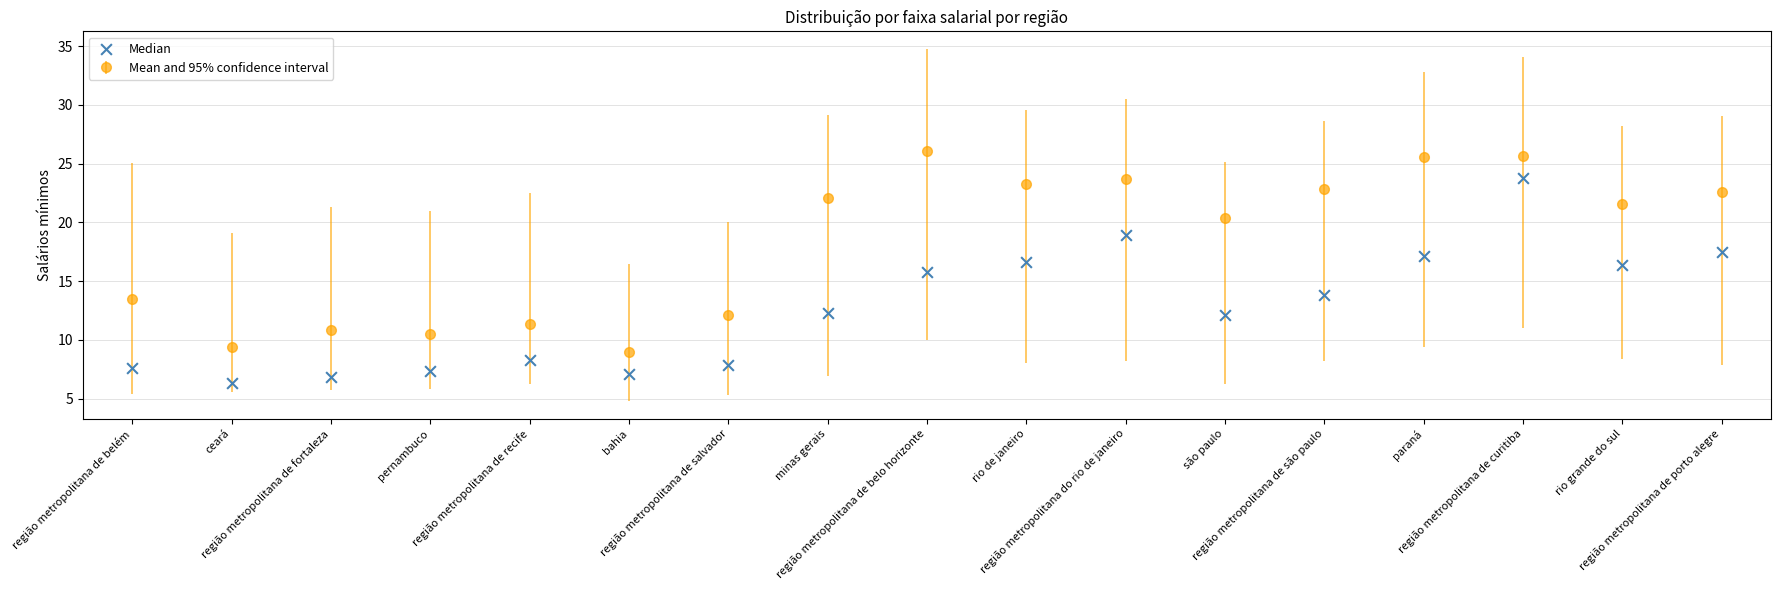

Which has a higher value, região metropolitana de são paulo or região metropolitana de curitiba?

região metropolitana de curitiba